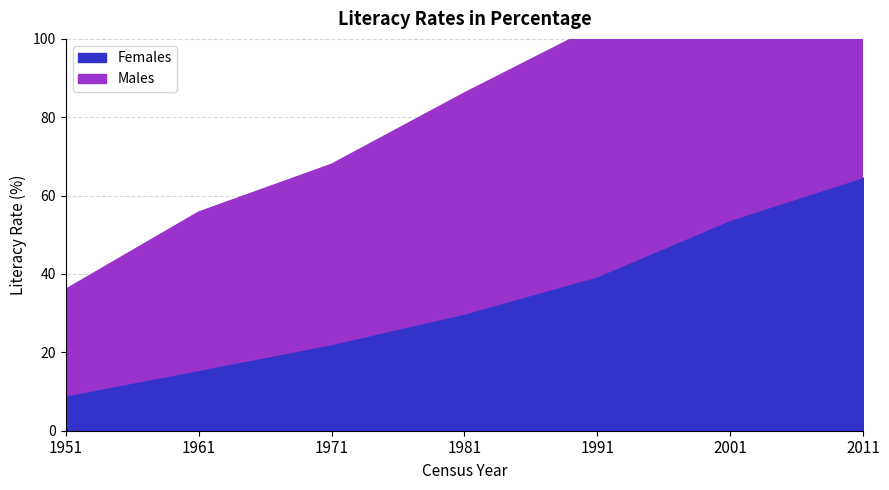

Is it true that Females equals 15.4 at 1961?

True